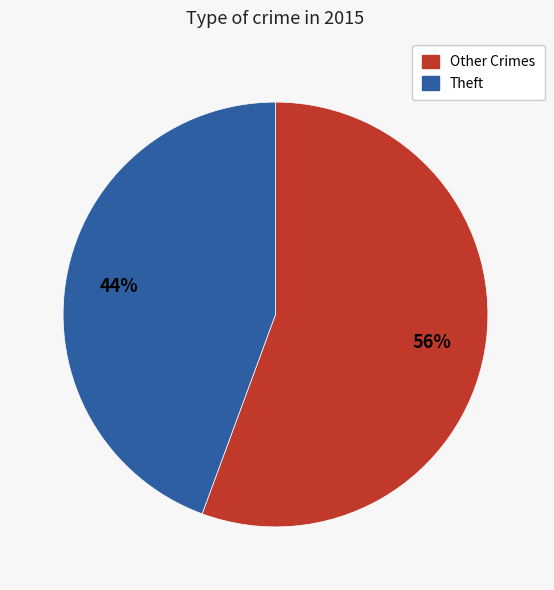

To the nearest percent, what is the average slice percentage?

50%